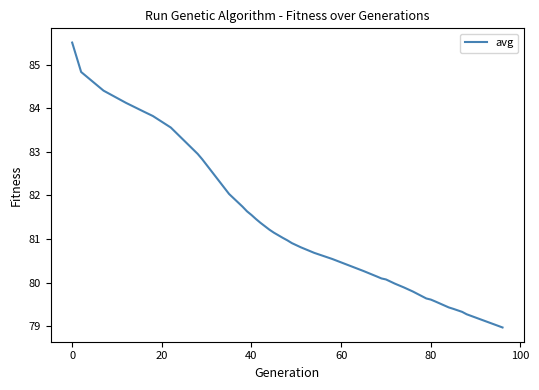

What is the difference between the maximum and second lowest values?

6.5